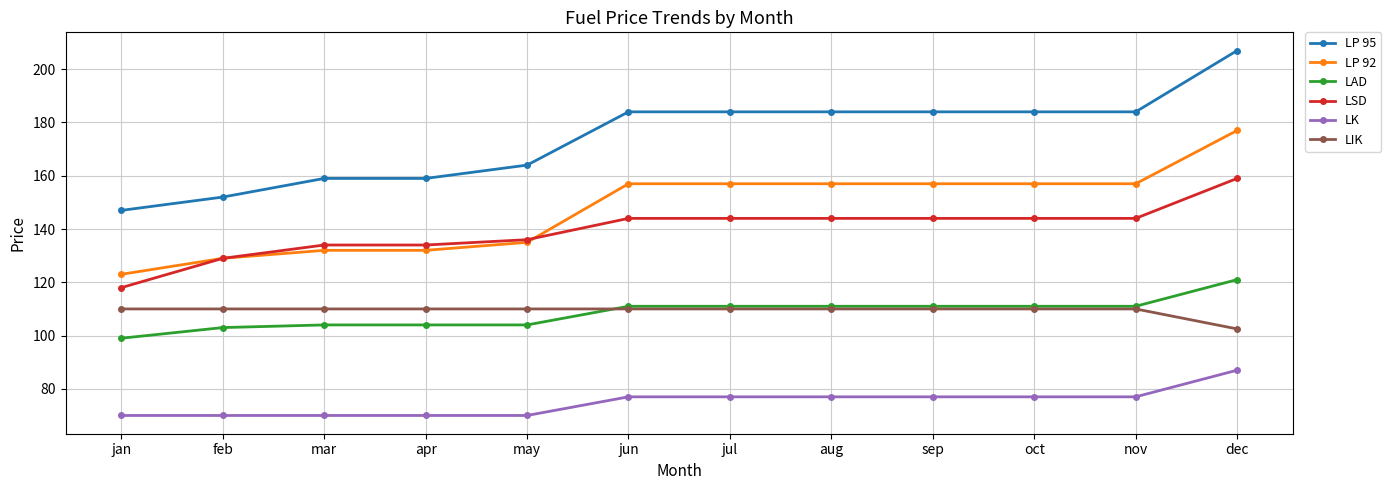

True or false: LSD and LP 95 intersect in this chart.

False